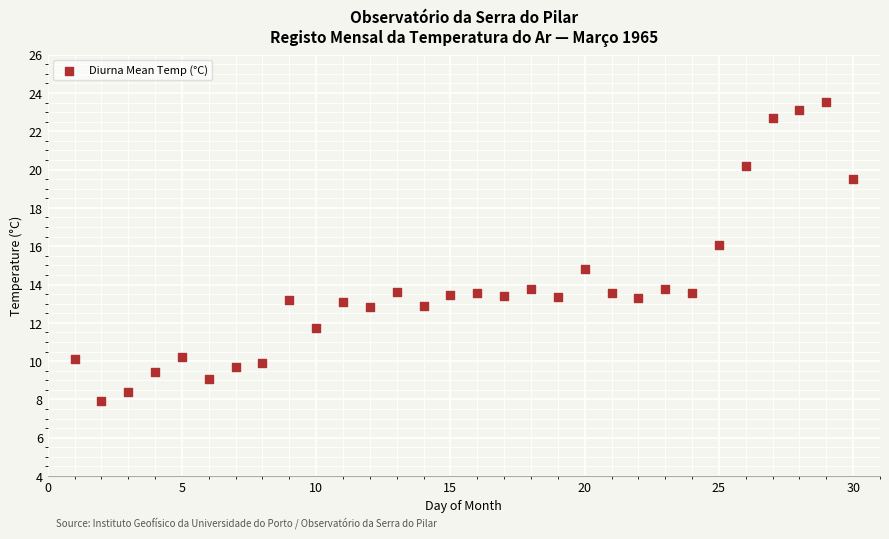

What is the range of Y values (max minus min)?

15.6